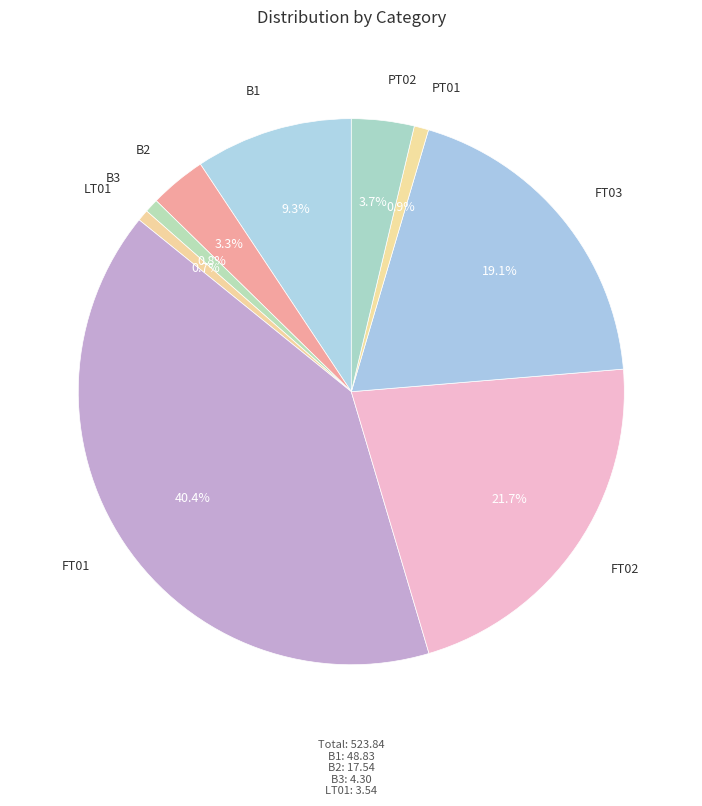

To the nearest percent, what percentage of the pie is B3?

1%